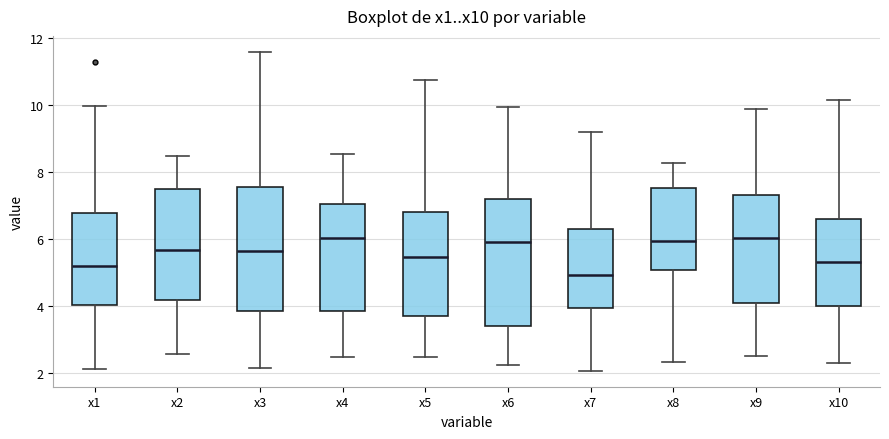

Where does the upper whisker of the box for x5 end on the y-axis? The values are not printed on the chart, so give them approximately, as read against the axis.

10.8